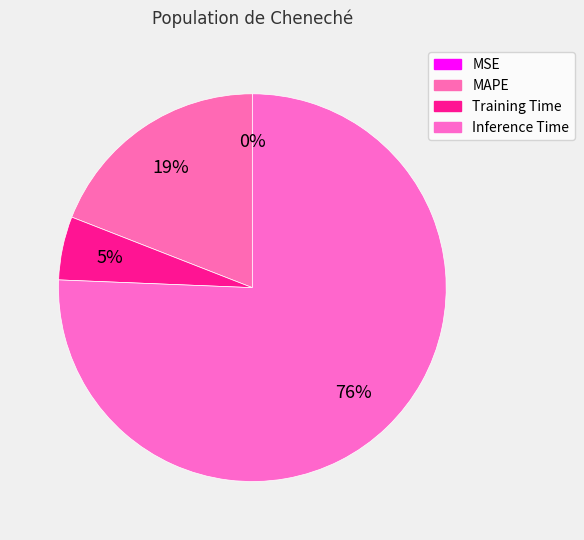

Which has a higher value, MSE or MAPE?

MAPE